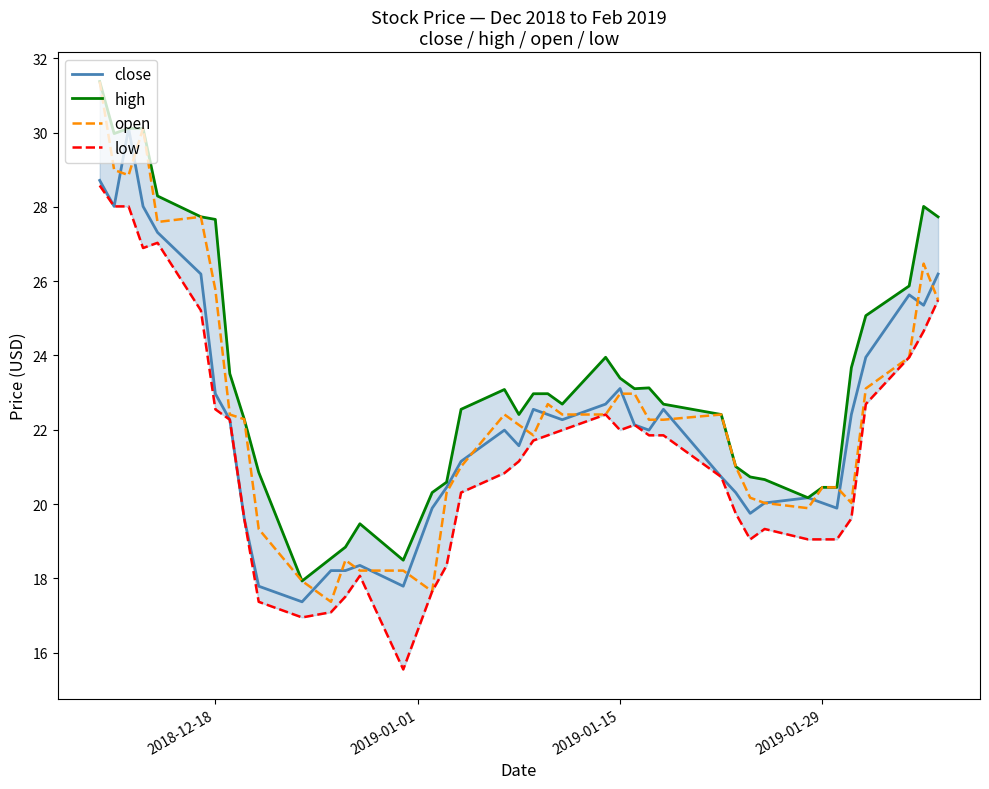

How many interior local valleys does the close series have?

9